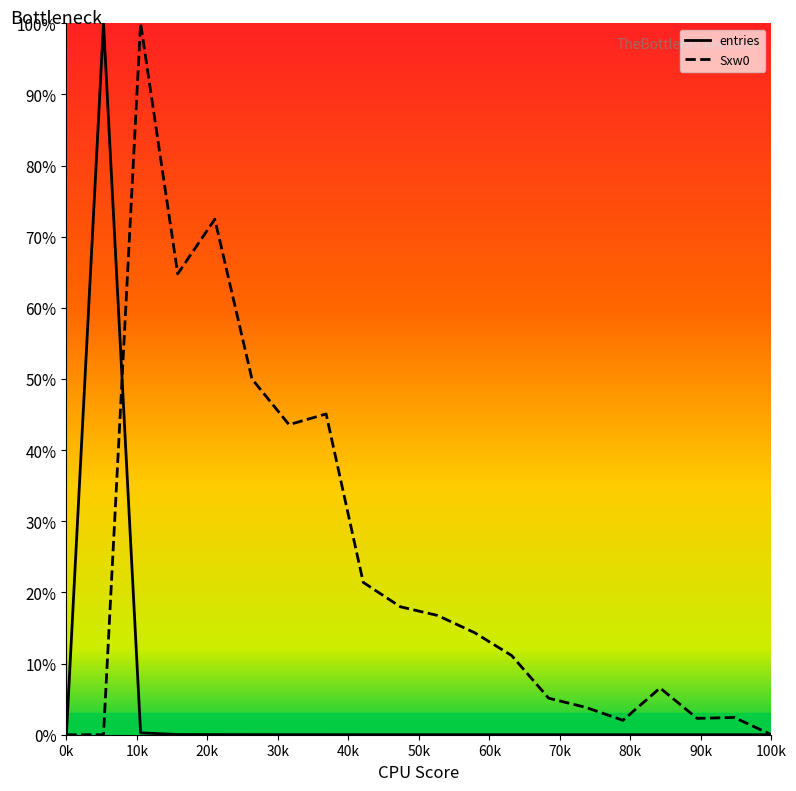

Which series ends up on top after the final intersection of Sxw0 and entries?

Sxw0